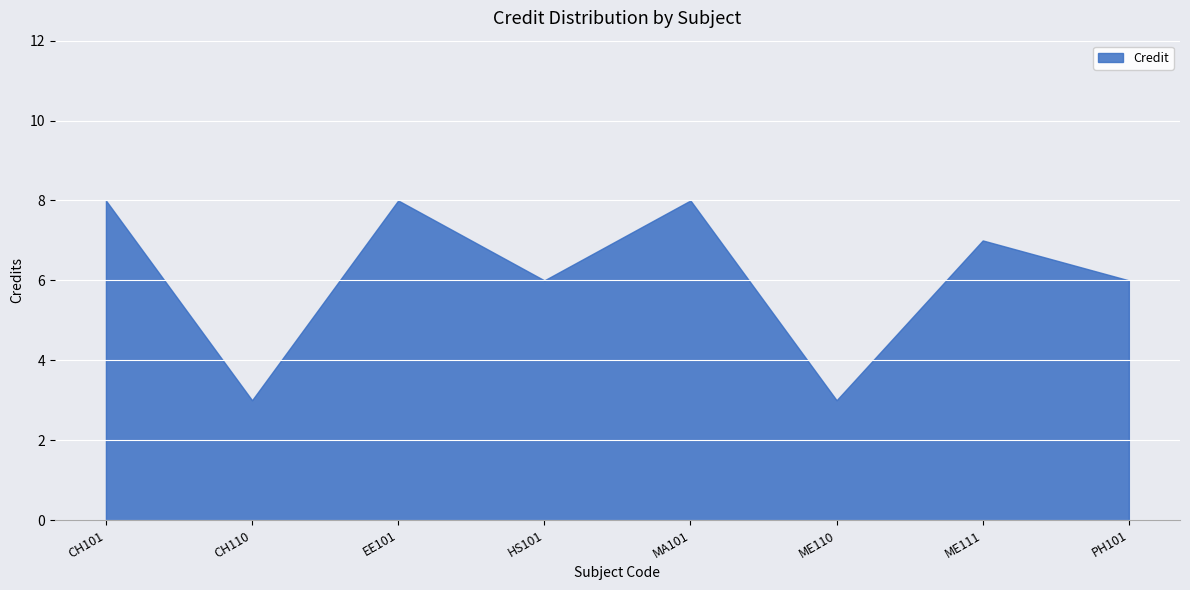

What is the smallest value displayed?

3